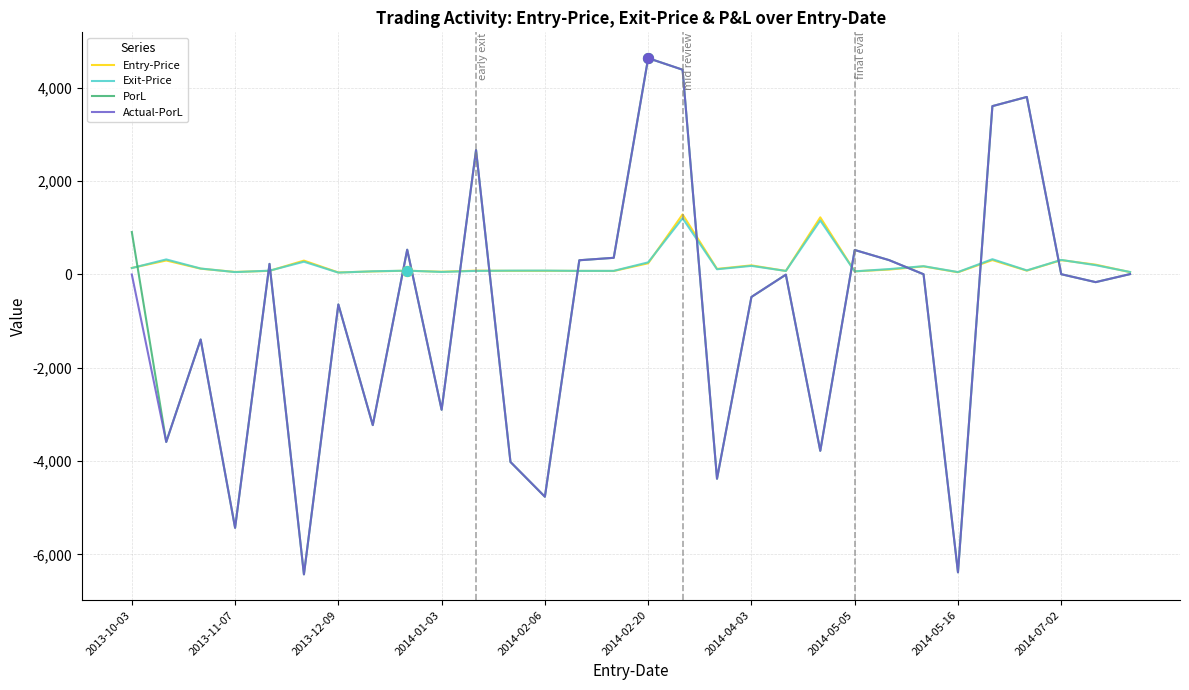

What is the lowest value of the PorL series?

-6428.1